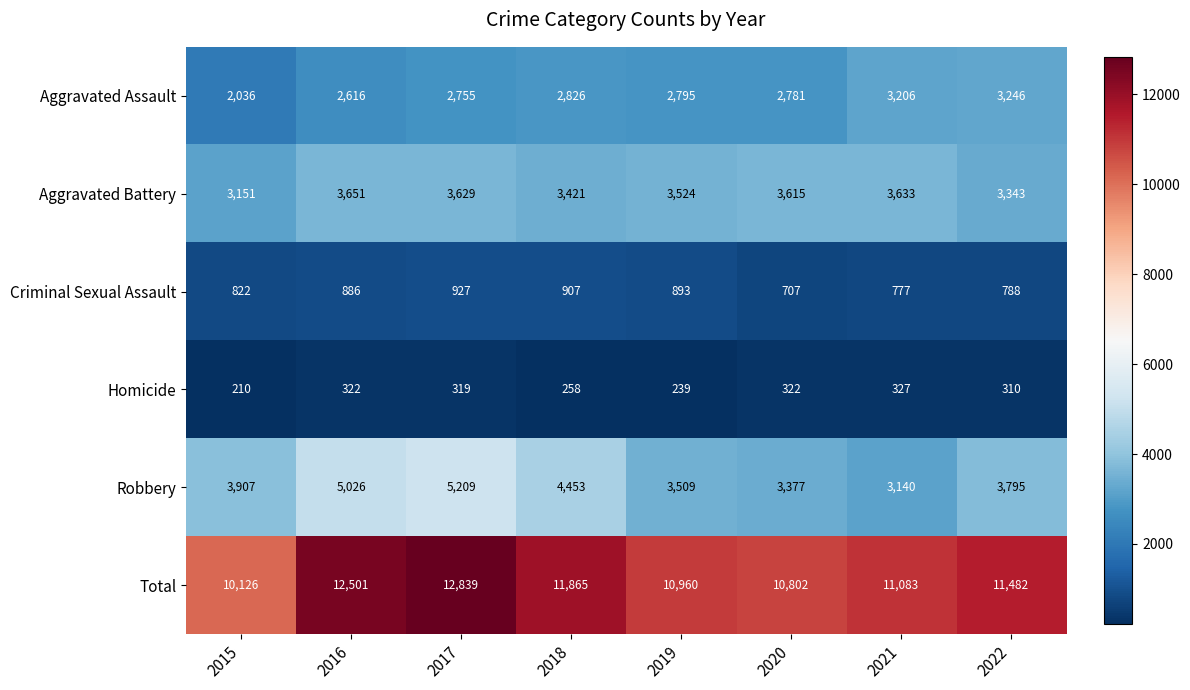

At which label does Aggravated Assault first exceed 2795?

2018